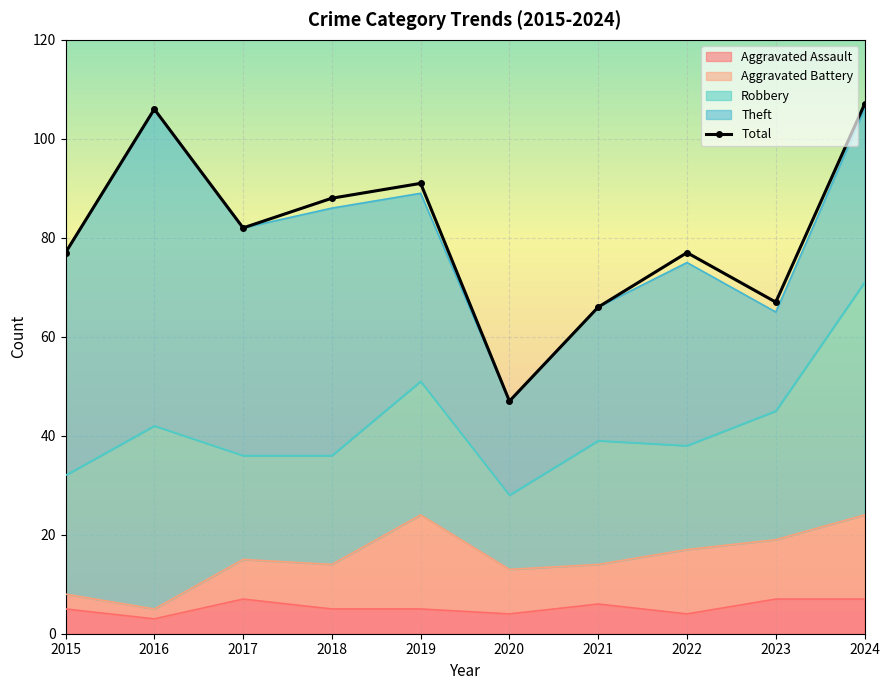

Which label corresponds to the largest value in the chart?

2024